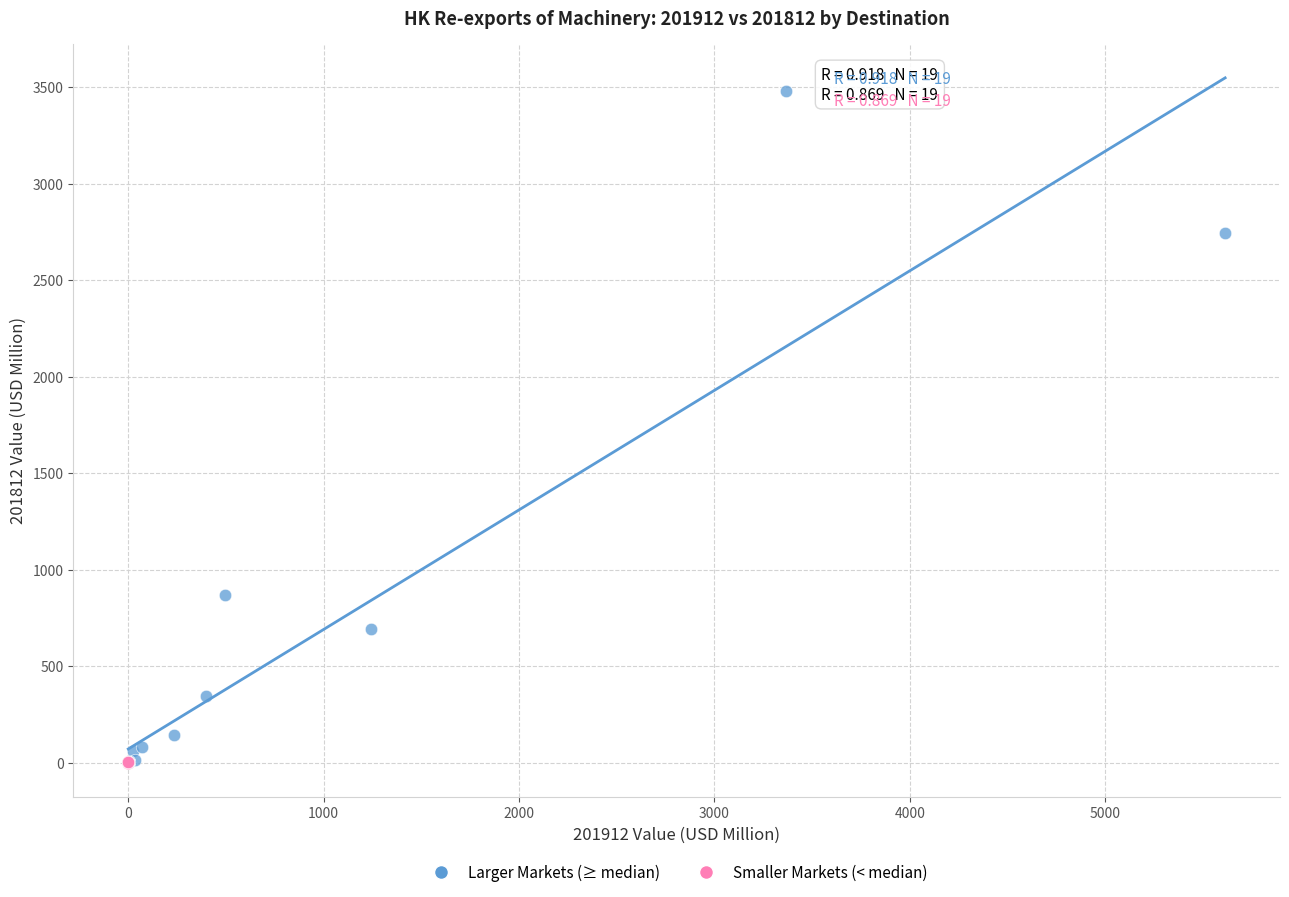

Which series has the widest spread of Y values?

Larger Markets (≥ median)